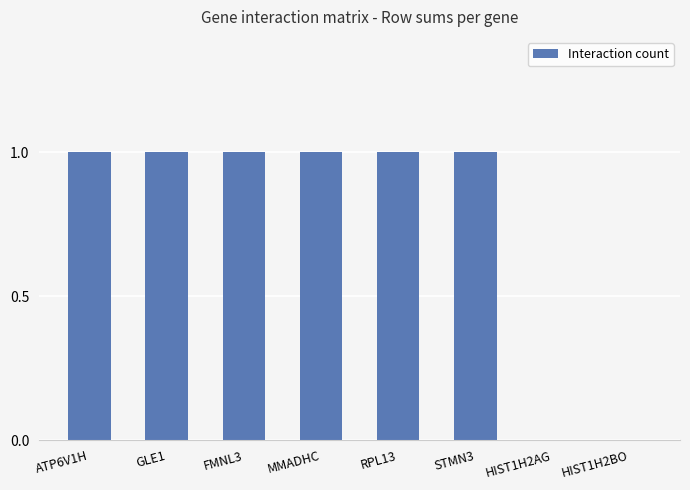

How many categories are shown in the chart?

8